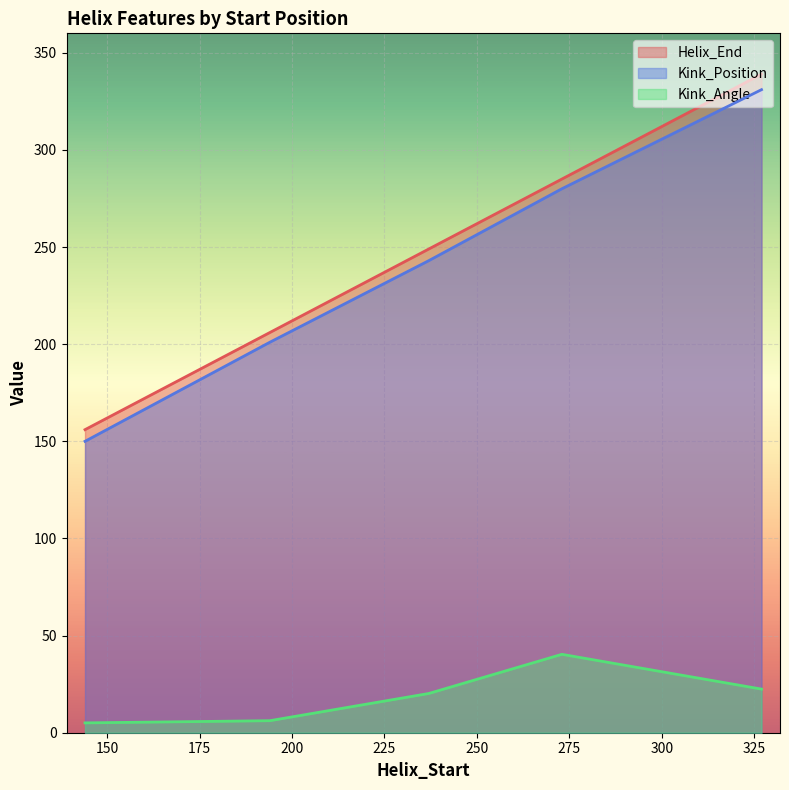

How many data points does each series have?

5